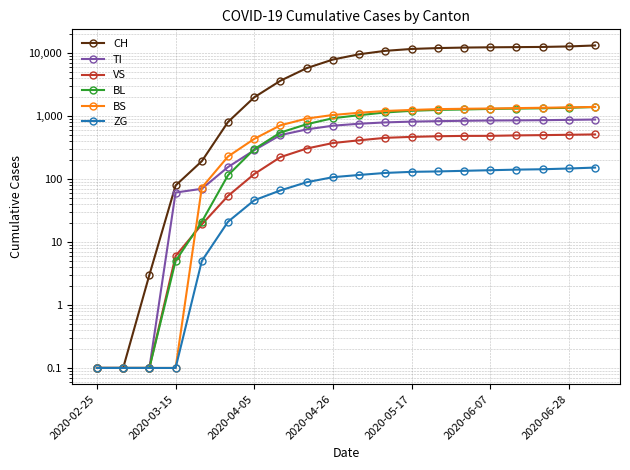

At how many categories does at least one series exceed 9606?

9